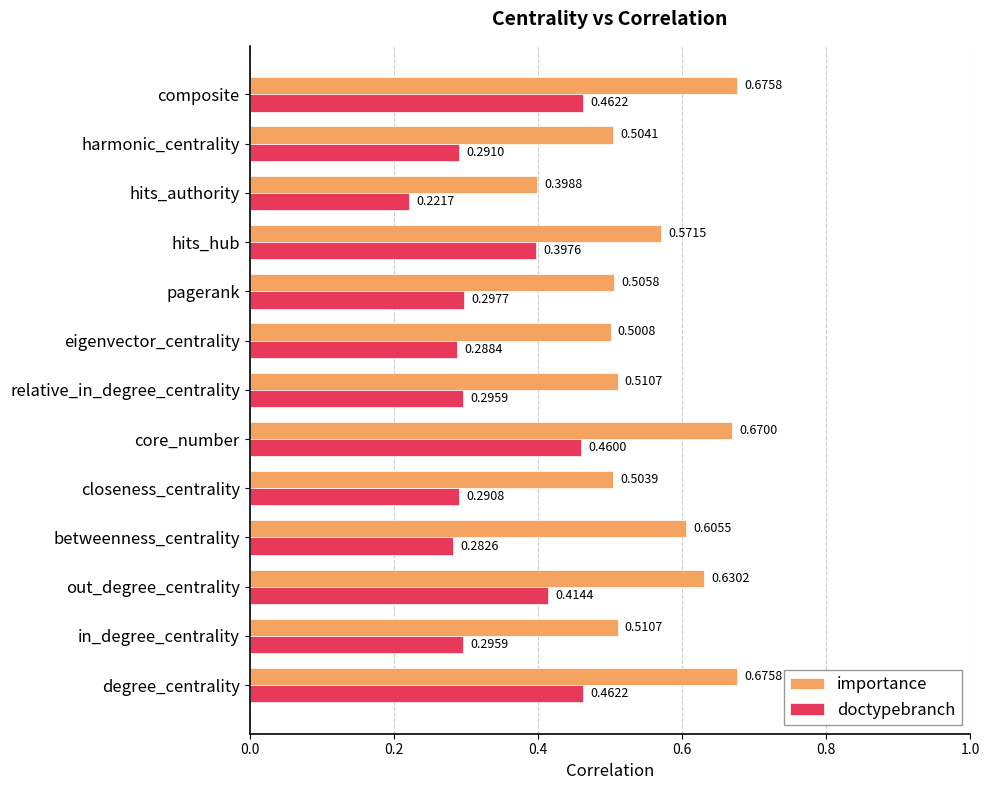

At which label does doctypebranch reach its minimum?

hits_authority